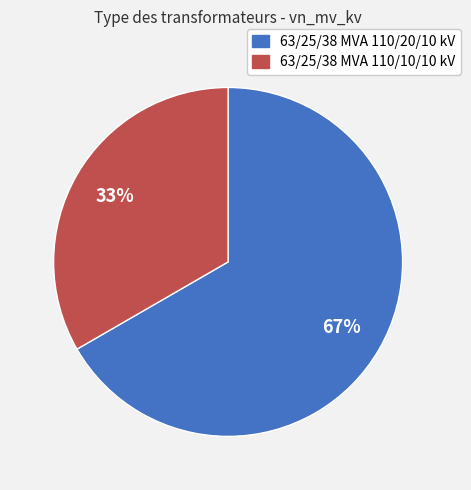

How many segments does this pie chart have?

2